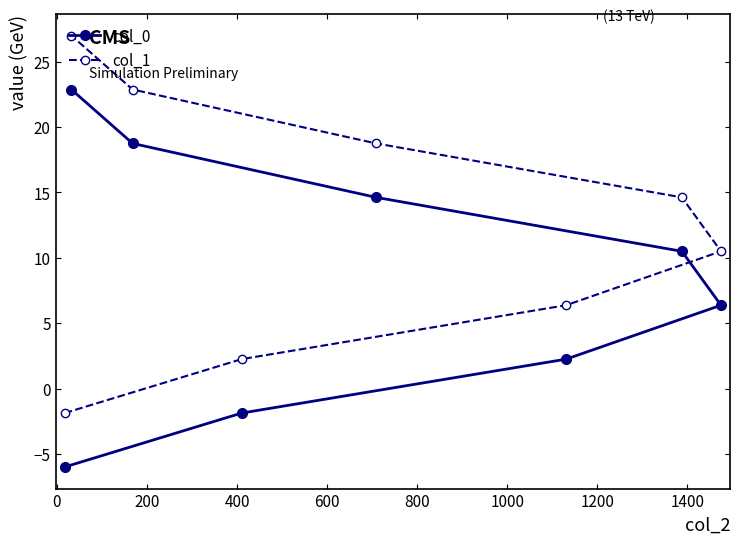

Rank the series by their average value, from highest to lowest.

col_1, col_0